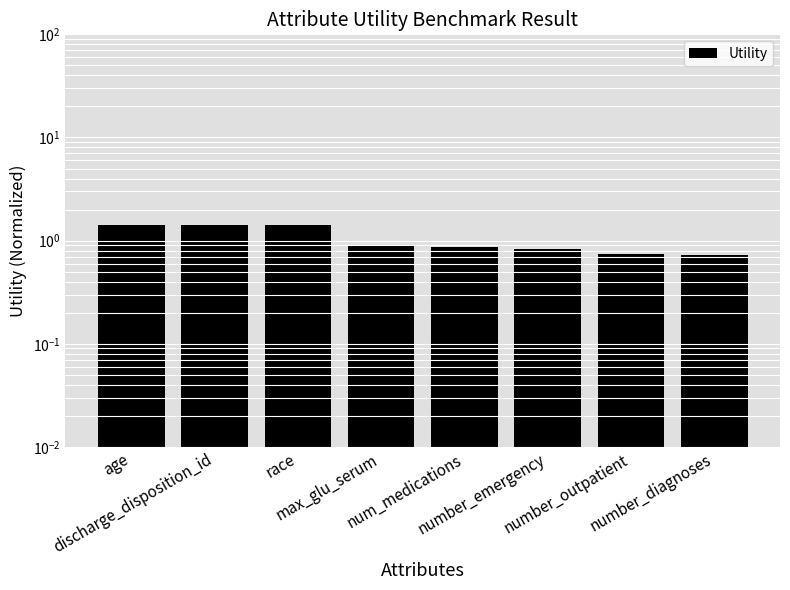

Reading left to right, what are all the values shown in this chart?

1.4	1.4	1.4	0.9	0.9	0.8	0.7	0.7